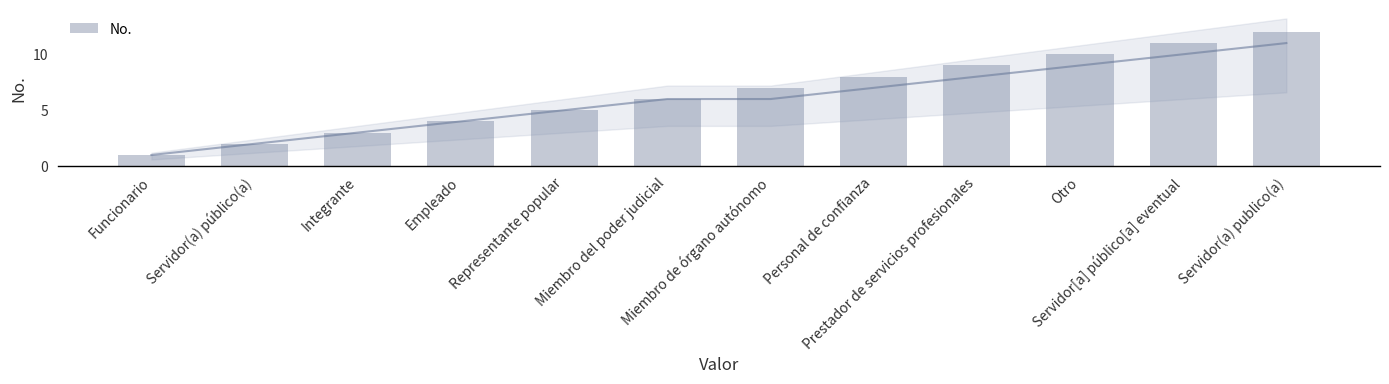

What value does the data have at Empleado?

4